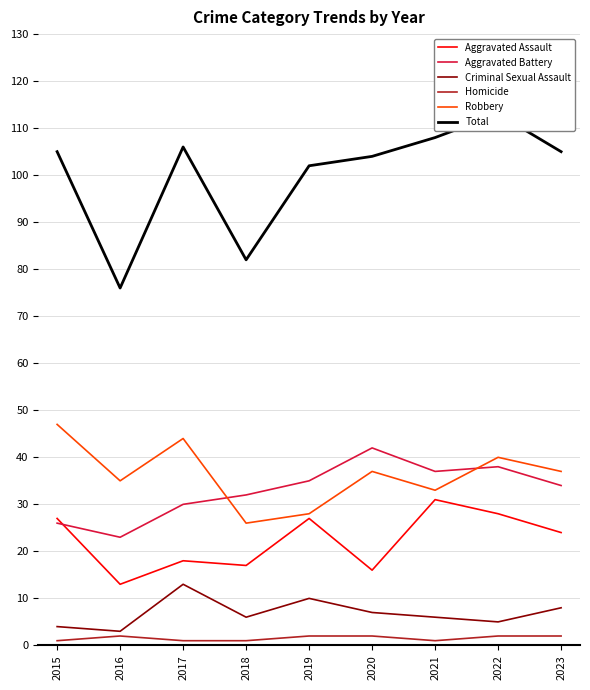

What is the value of the Robbery point at the 3rd from the left?

44